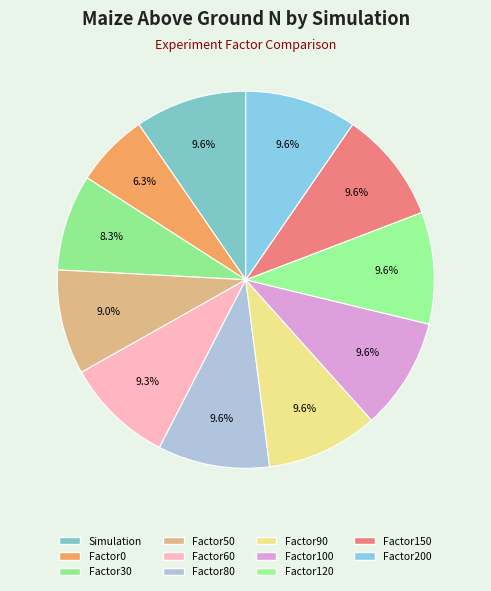

How many segments does this pie chart have?

11